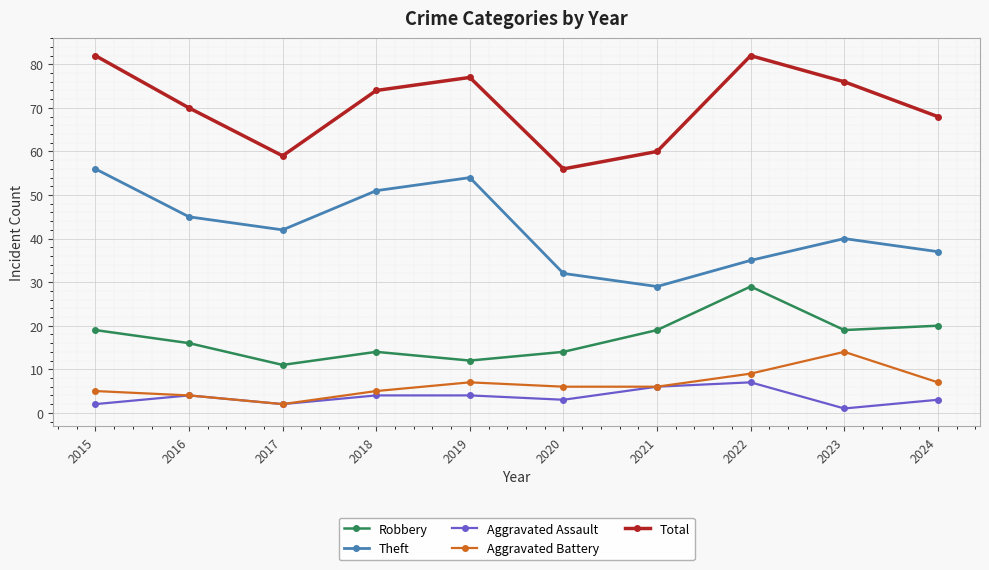

Reading left to right, what are all the values shown in this chart?

Robbery: 19	16	11	14	12	14	19	29	19	20
Theft: 56	45	42	51	54	32	29	35	40	37
Aggravated Assault: 2	4	2	4	4	3	6	7	1	3
Aggravated Battery: 5	4	2	5	7	6	6	9	14	7
Total: 82	70	59	74	77	56	60	82	76	68